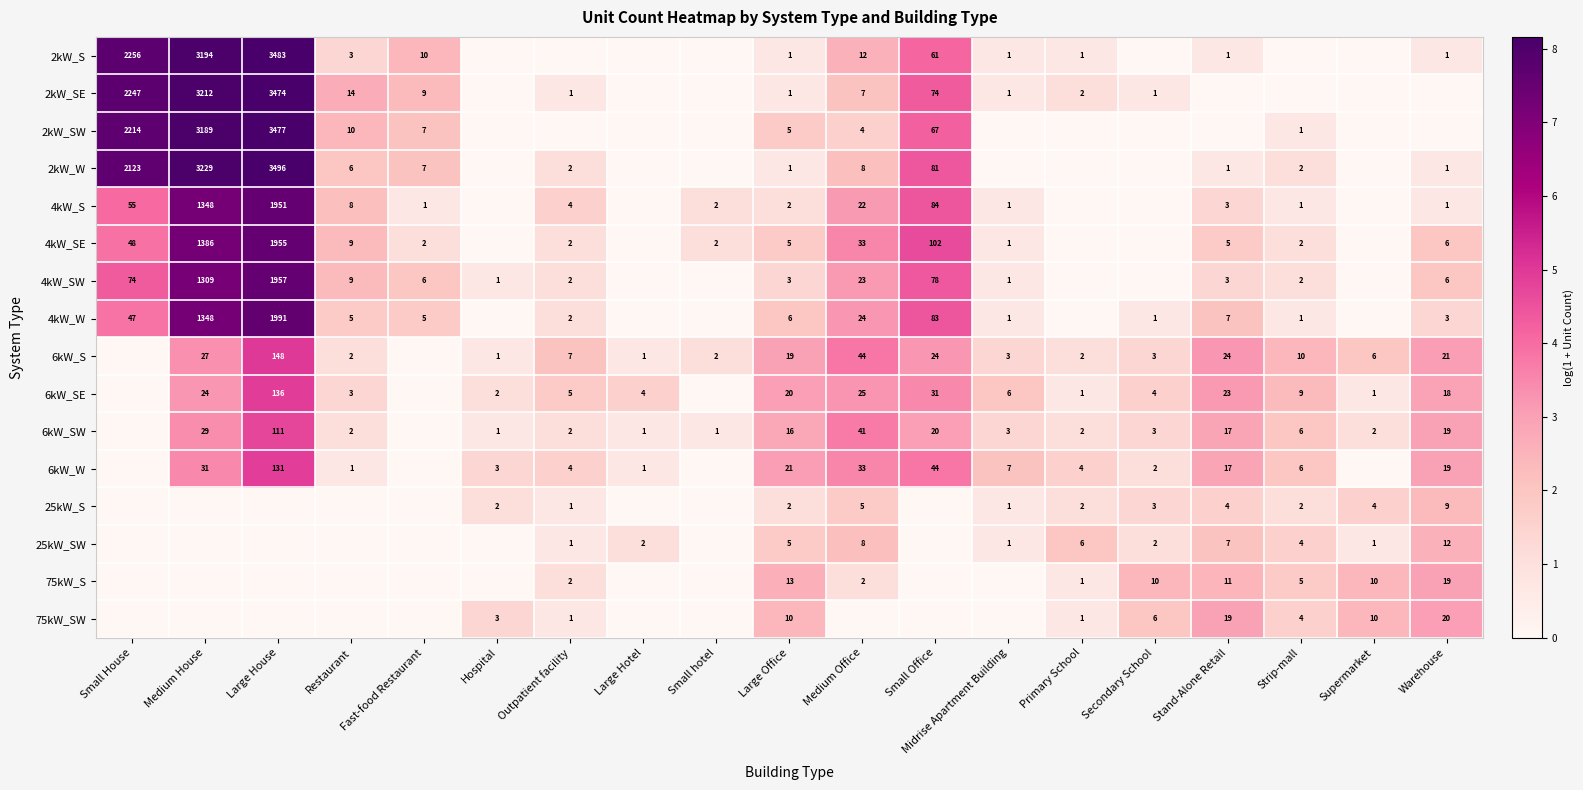

At which category is the sum across all series the highest?

Large House